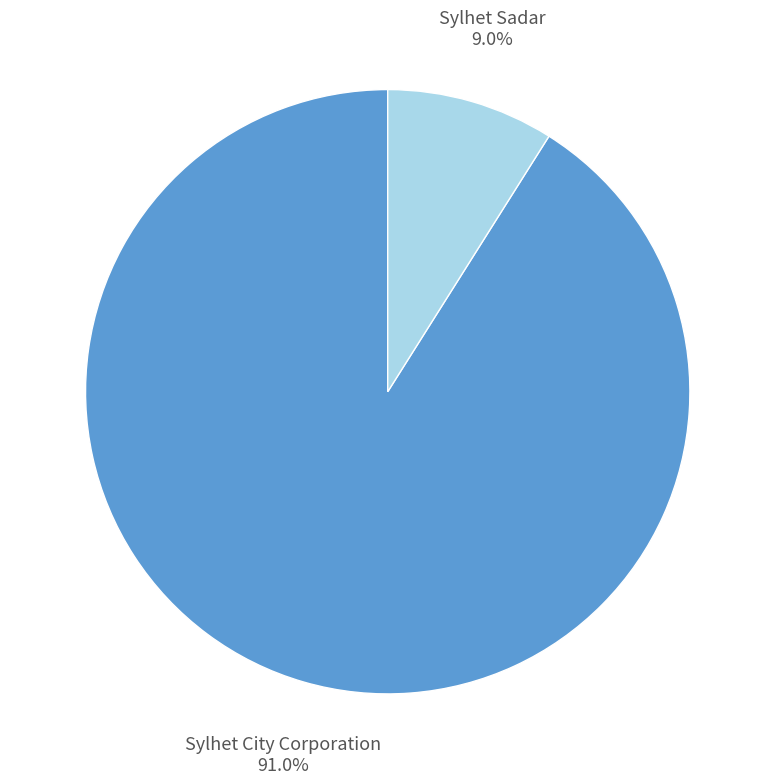

What is the smallest slice in the pie chart?

Sylhet Sadar